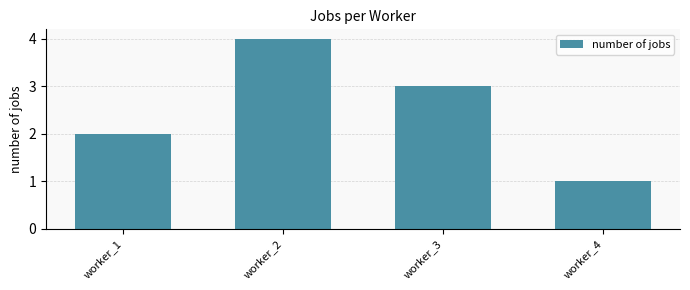

Are the bars grouped side by side (vs. stacked)?

No